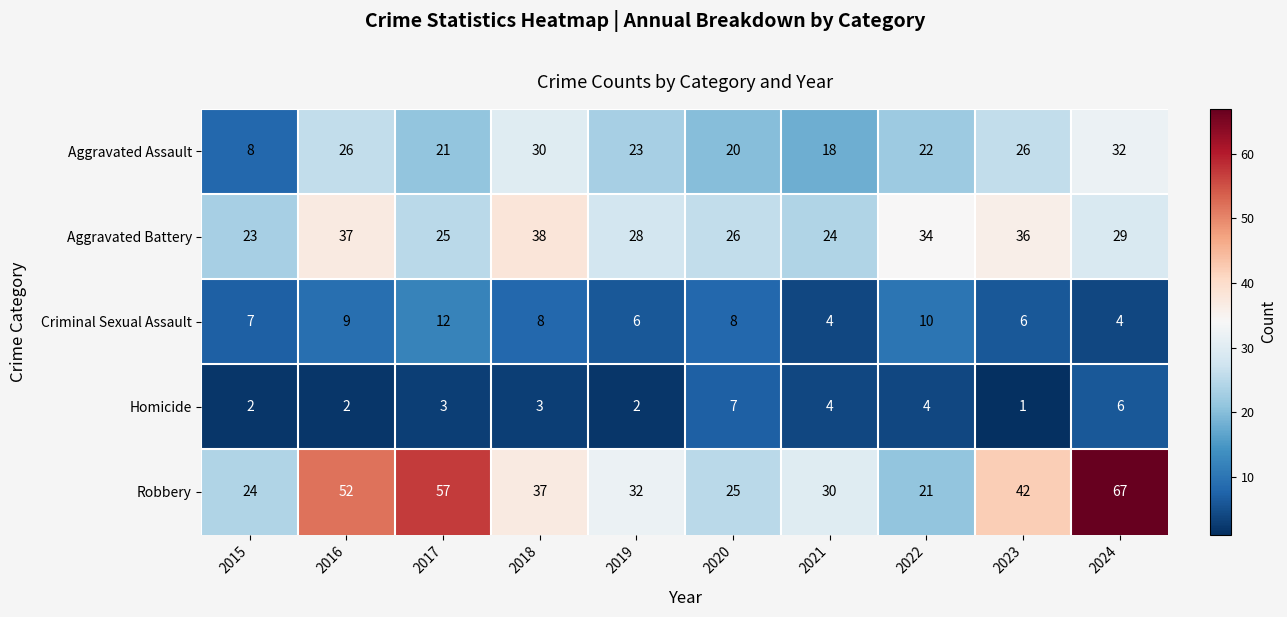

What is the sum of all Aggravated Battery values?

300